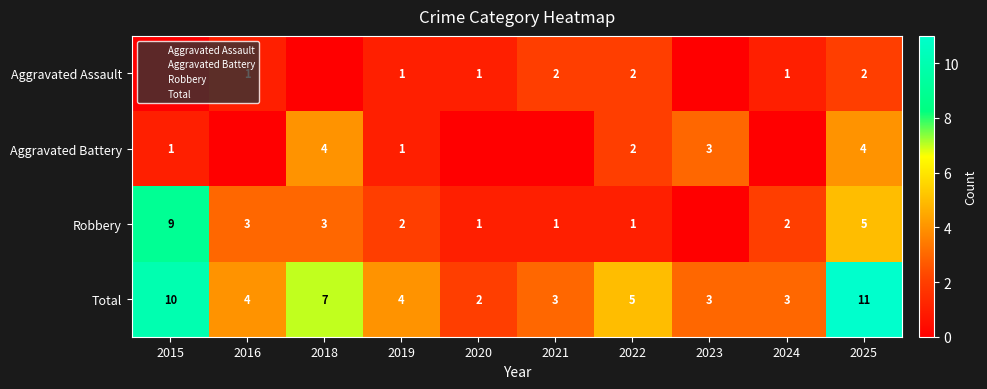

The value of Robbery at 2019 is 1. True or false?

False